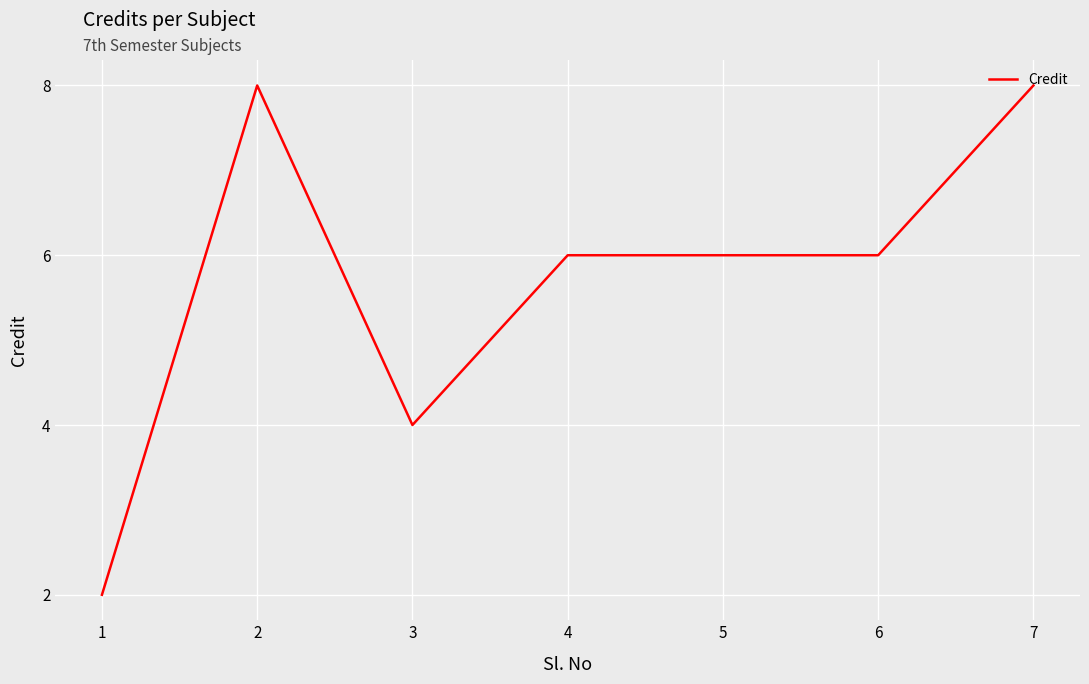

How many categories are shown in the chart?

7